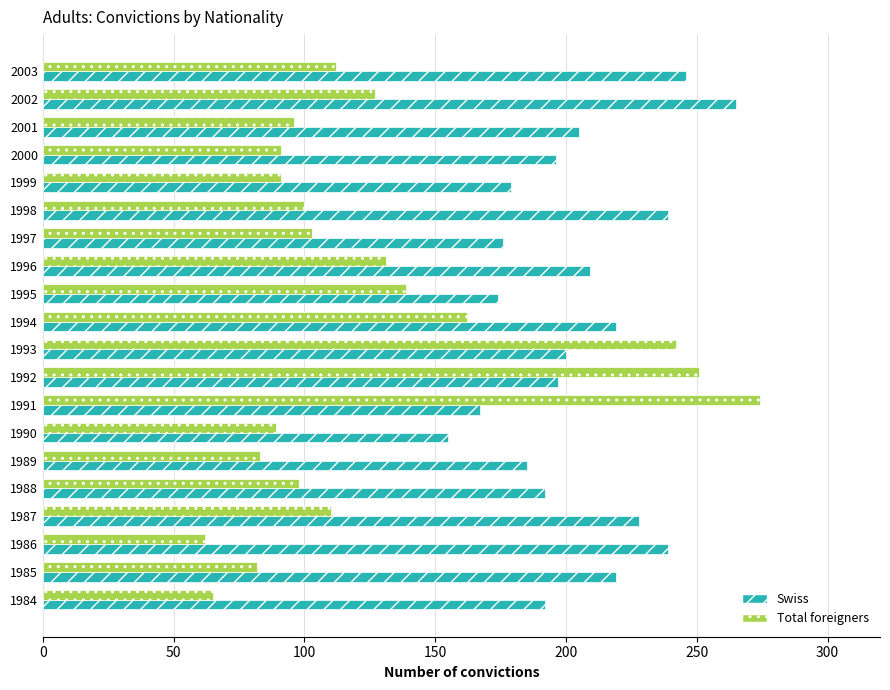

What is the total value across all series at 1993?

442